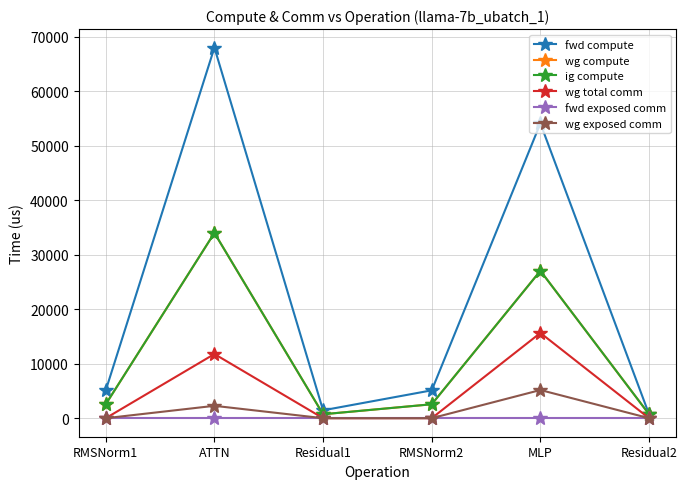

What is the sum of the fwd compute values at MLP and Residual2?

54834.7